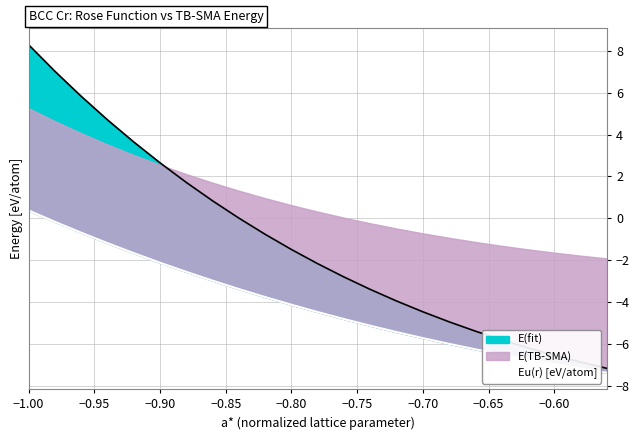

What is the difference between the second highest and minimum values?

7.2